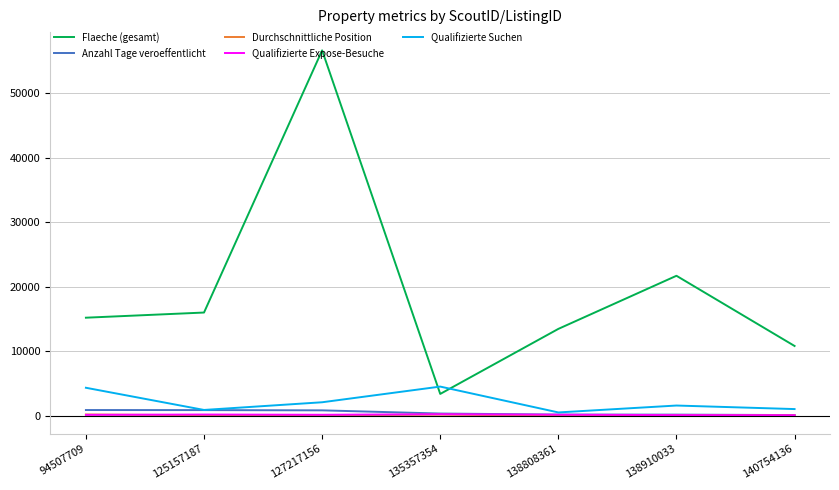

What value does the Anzahl Tage veroeffentlicht series have at 135357354, to the nearest 10?

340